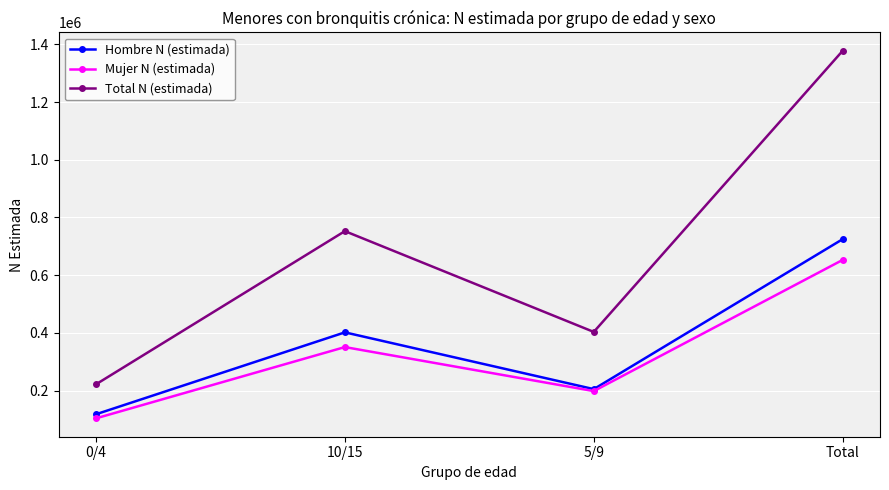

What is the difference between the maximum and minimum values in the Hombre N (estimada) series?

606864